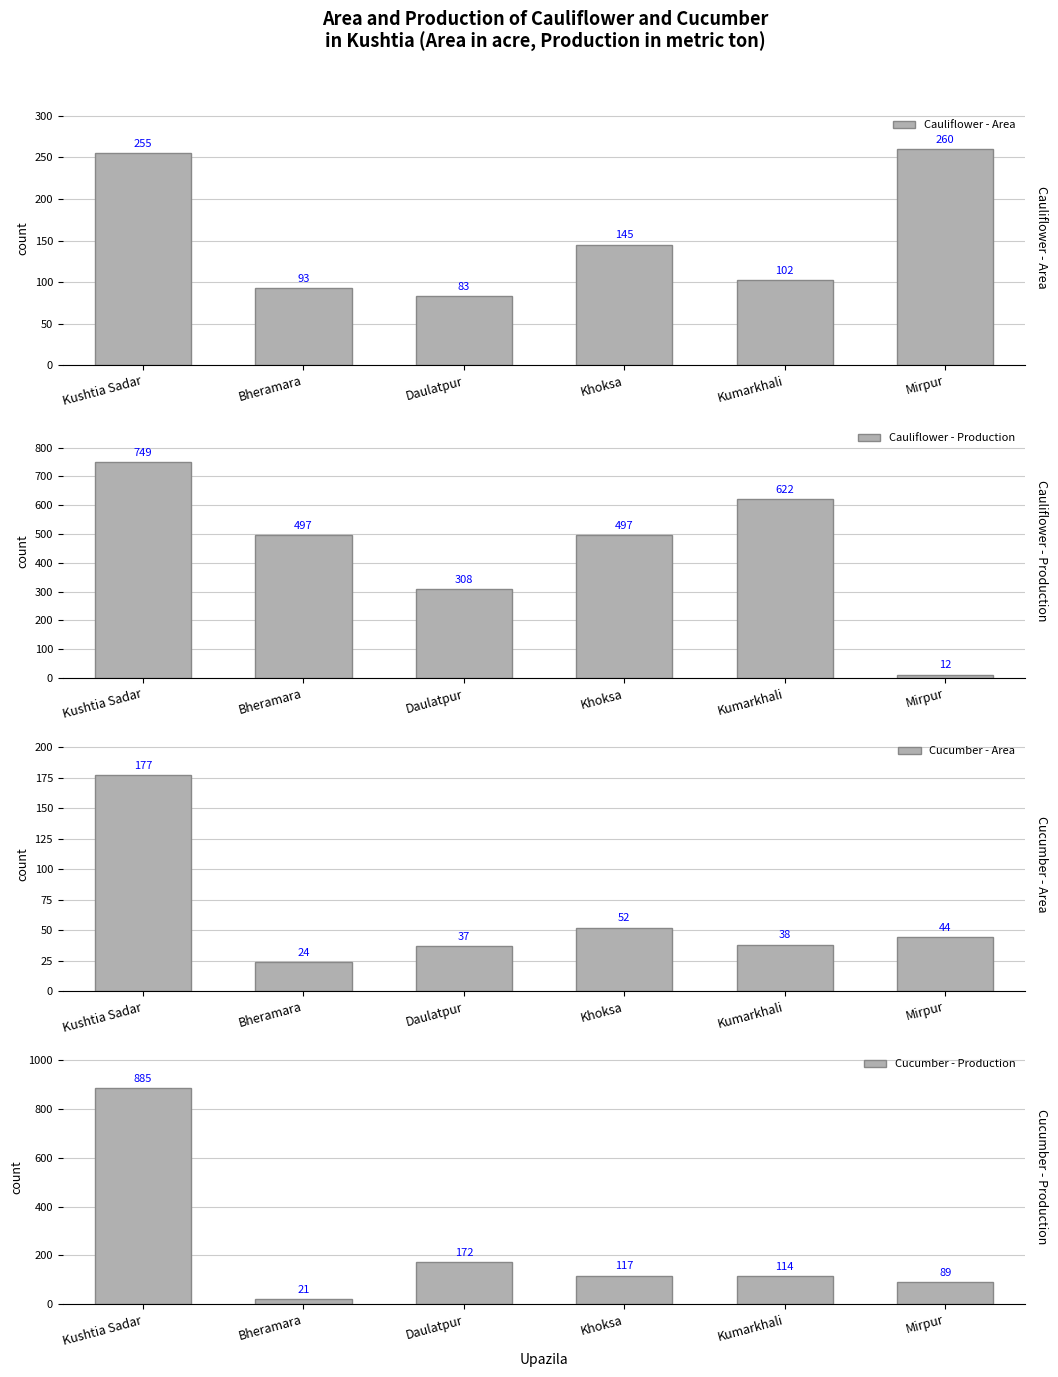

How many Cauliflower - Production values are between 308 and 622?

4